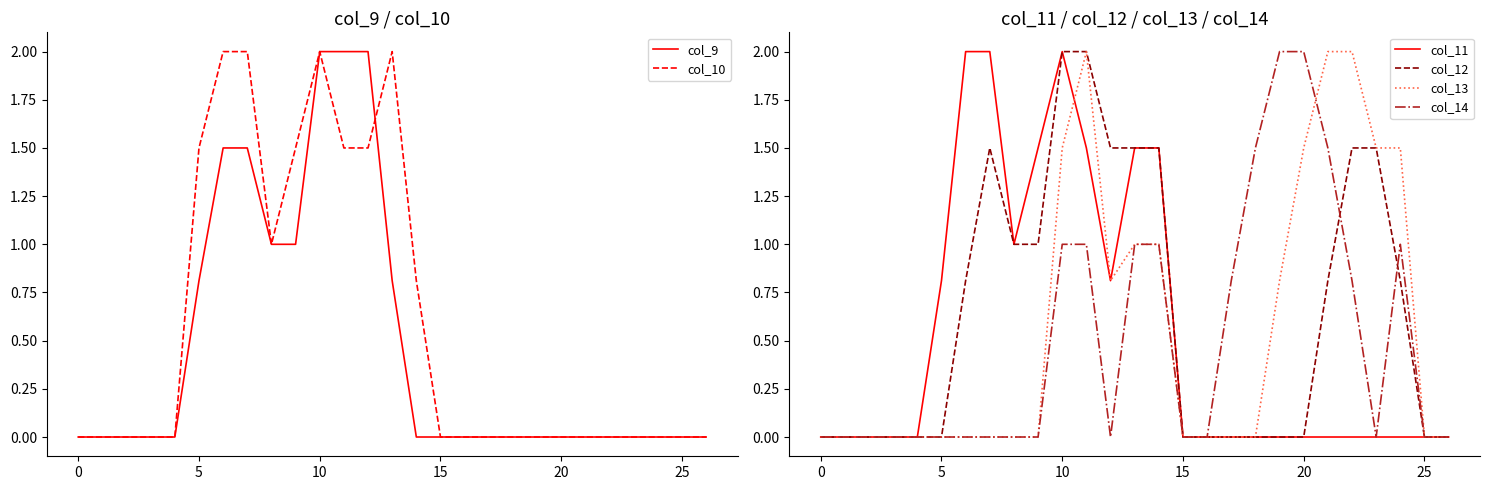

The col_14 series shows 0.0 at 15. True or false?

True